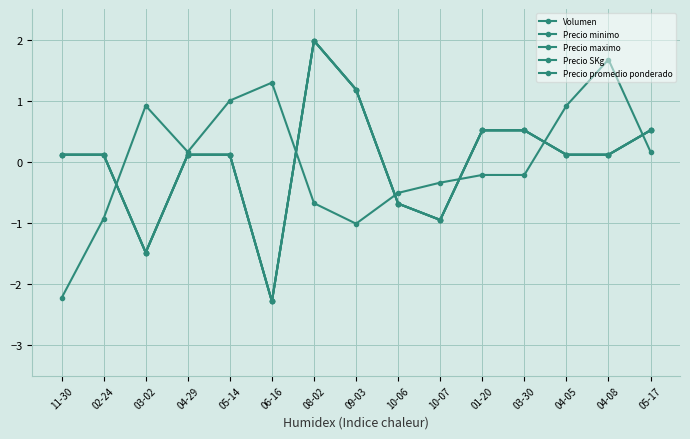

Where does the Precio minimo series first go above 0?

11-30